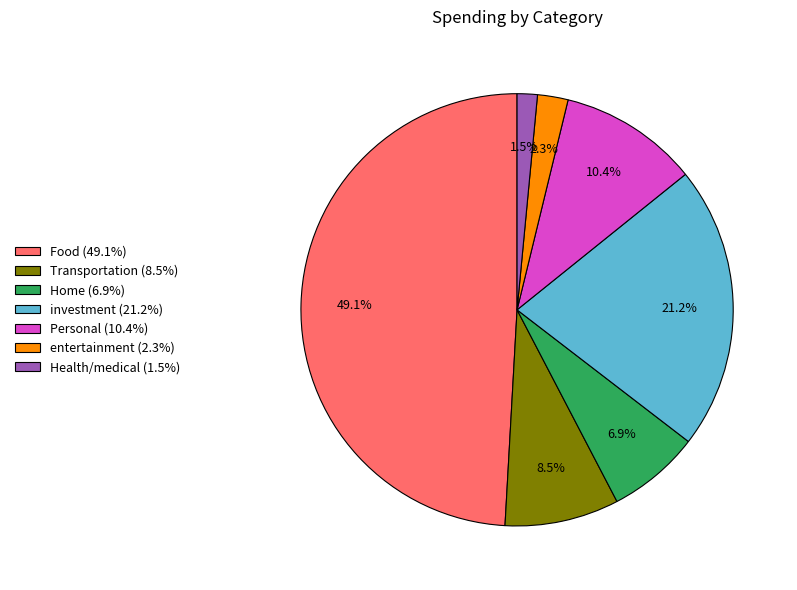

How much of the chart is everything except investment?

78.8%